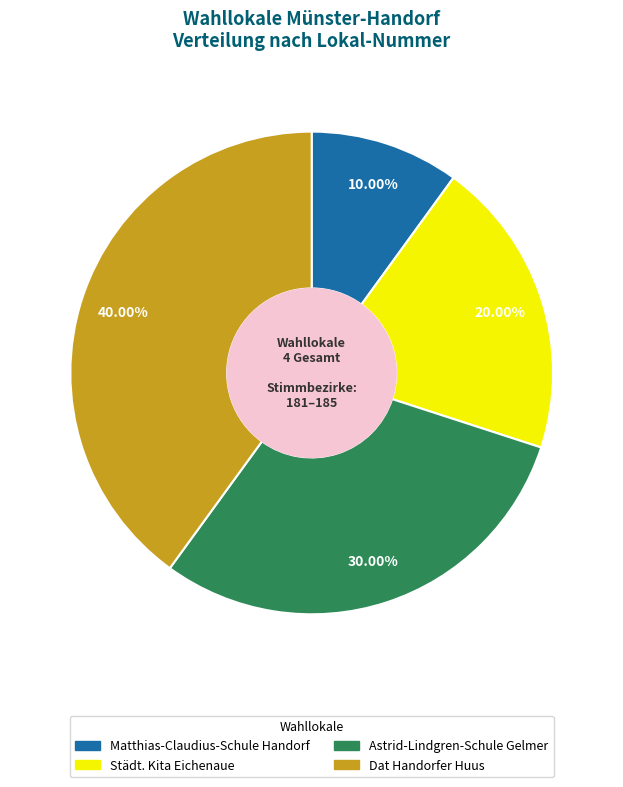

Is it true that Astrid-Lindgren-Schule Gelmer is 24% of the pie?

False